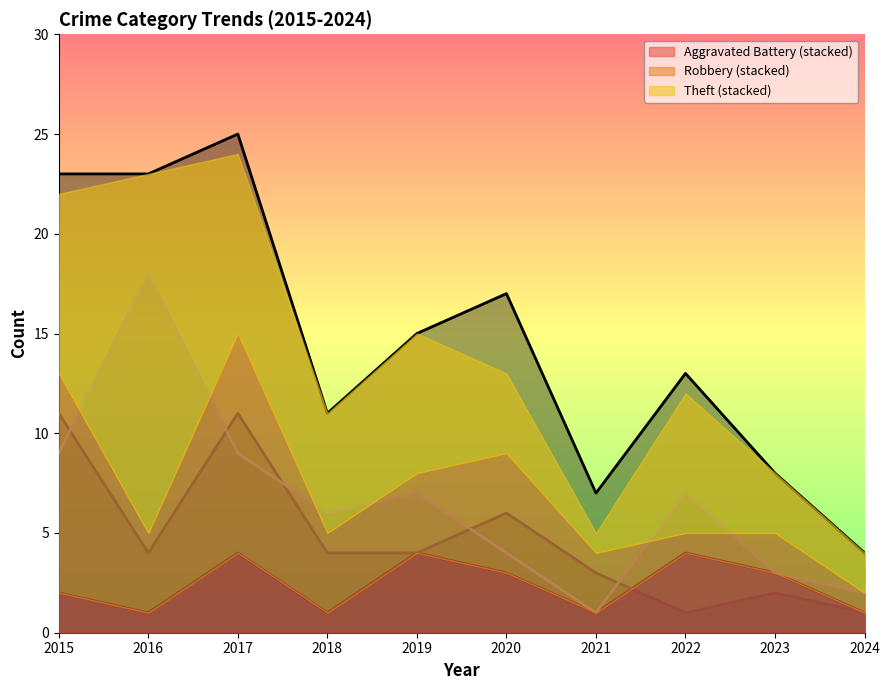

What is the average value of the Total series?

15